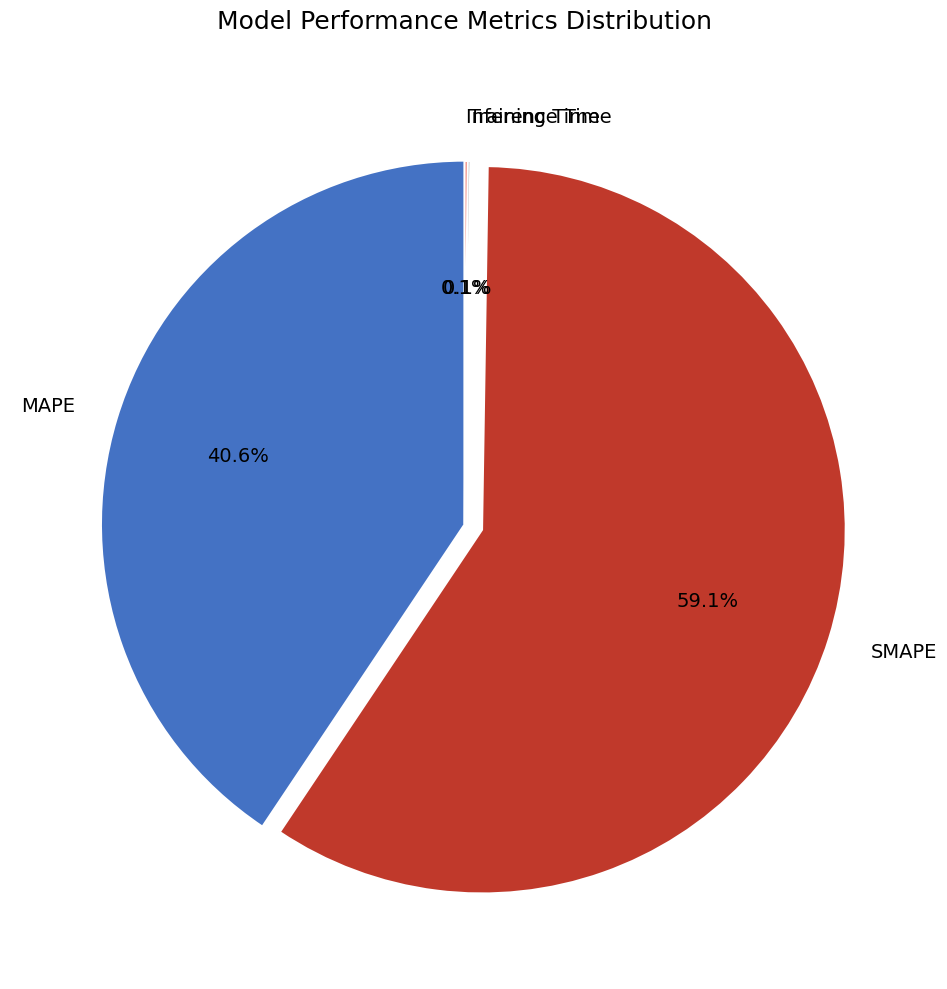

What percentage is NOT represented by MAPE?

59.4%